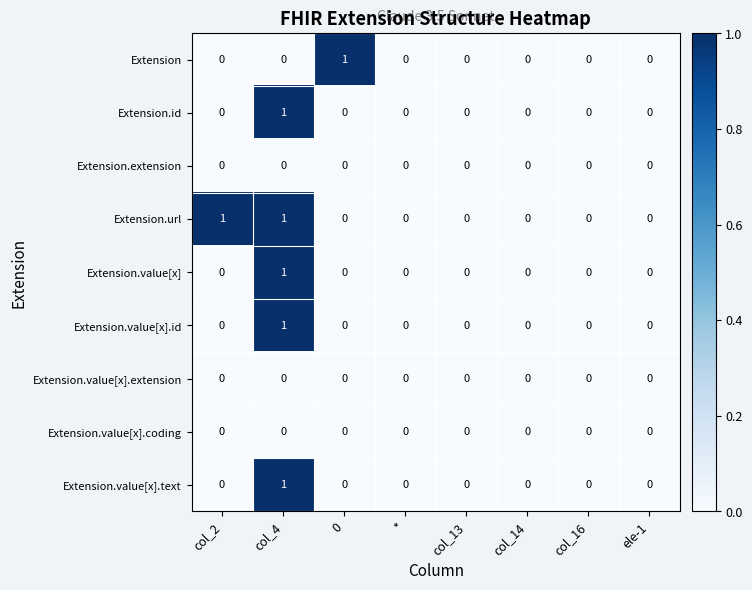

Count the number of data series in this chart.

9